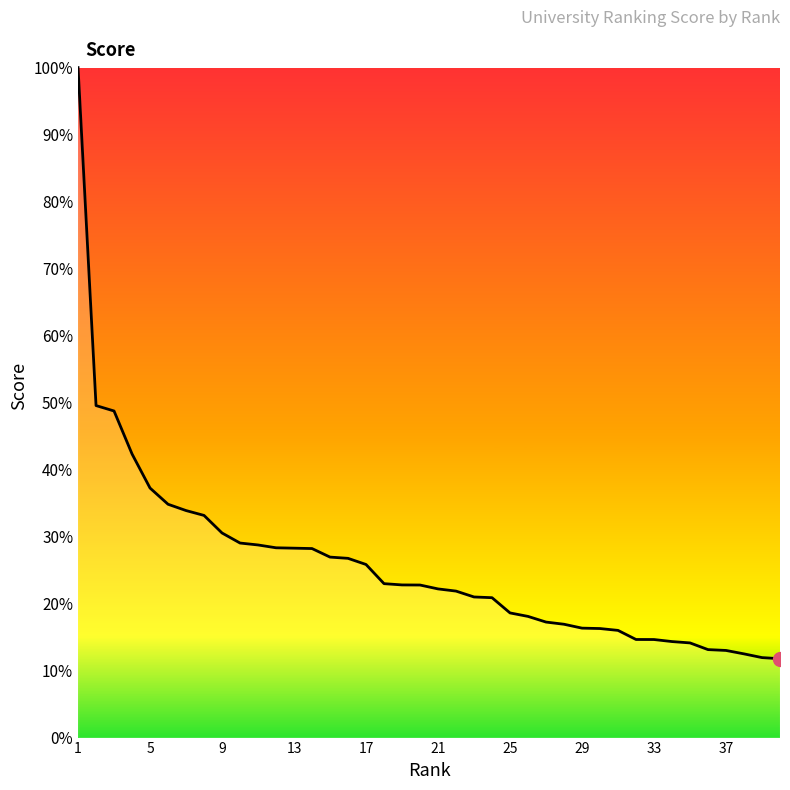

Is this an area chart (filled region under the line)?

Yes